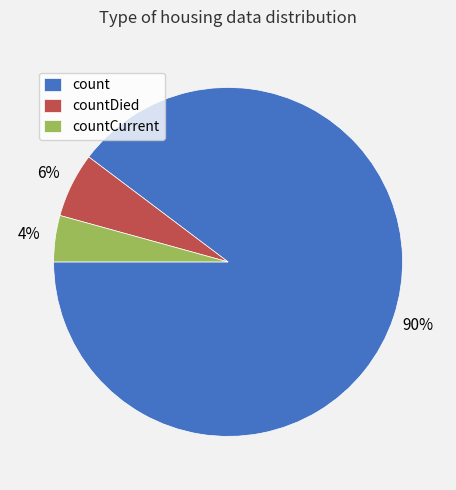

Which category has the biggest portion of the pie?

count